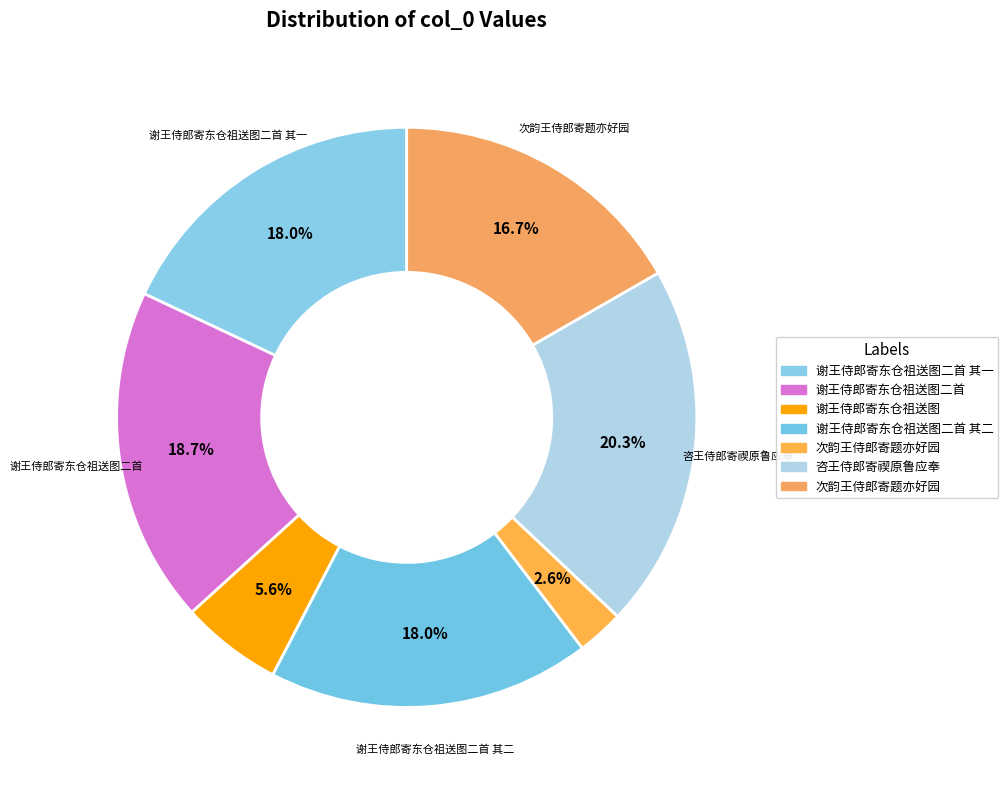

How many segments does this pie chart have?

7